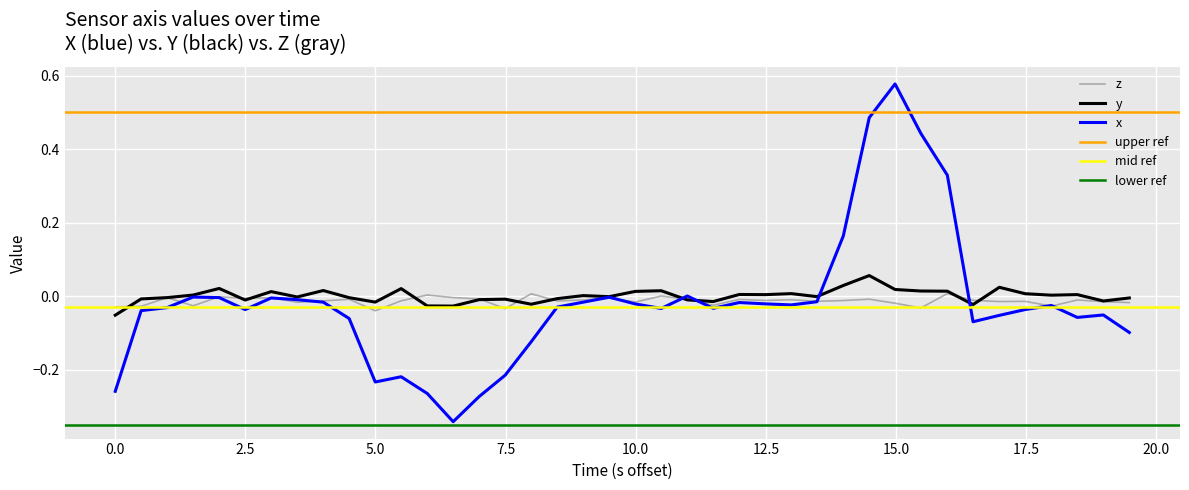

True or false: x has more than 2 interior local peaks.

True